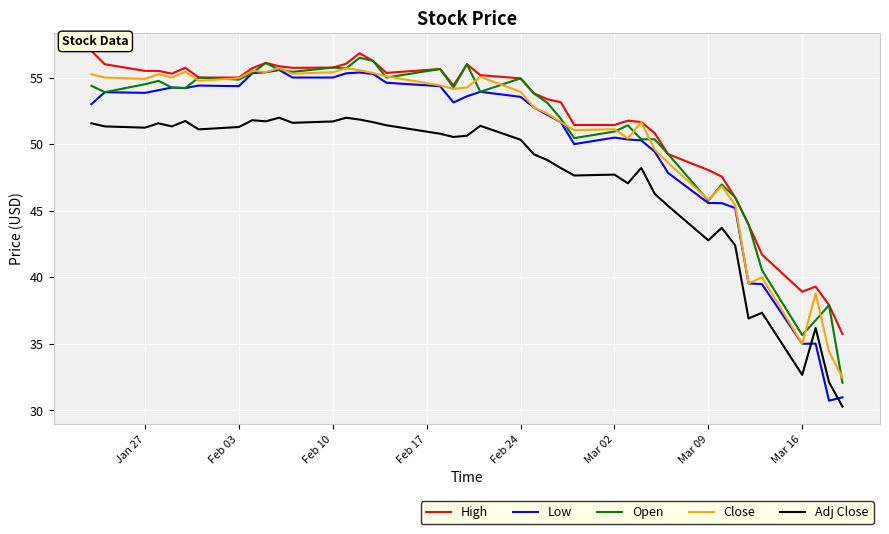

How many lines are shown in the chart?

5